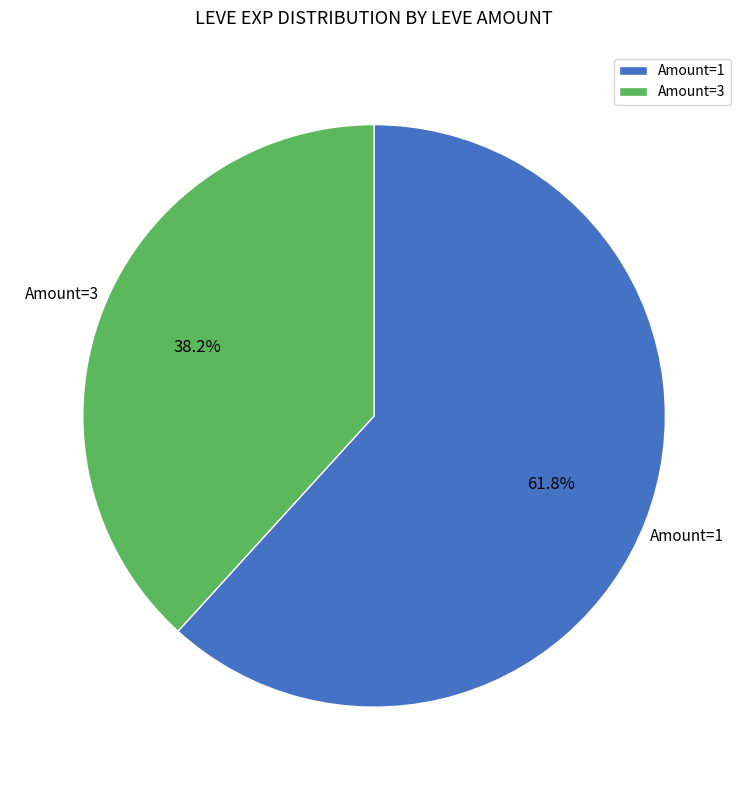

Which has a higher value, Amount=1 or Amount=3?

Amount=1